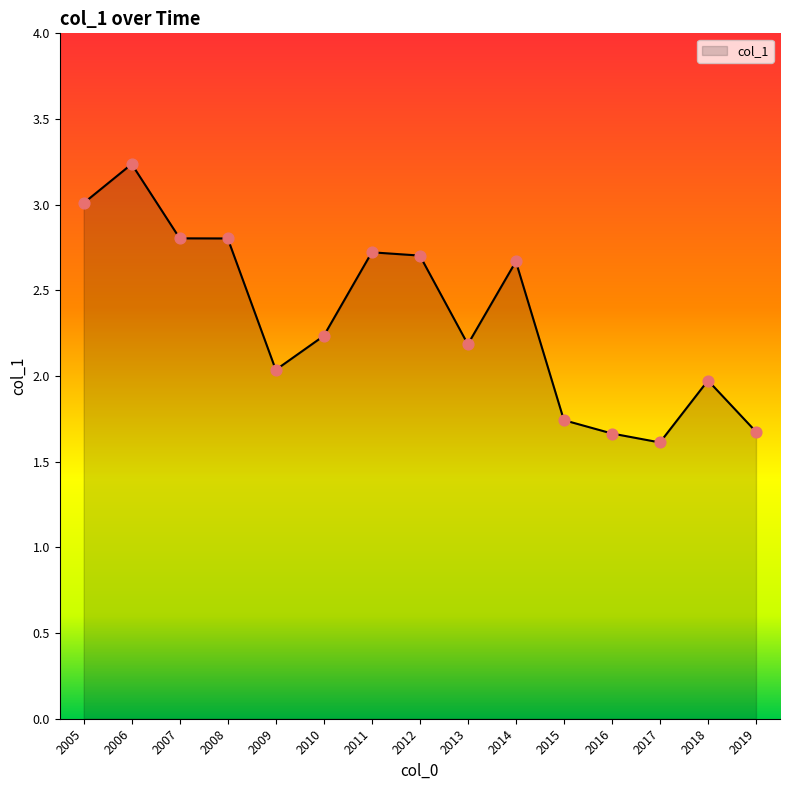

Which has a higher value, 2006 or 2007?

2006